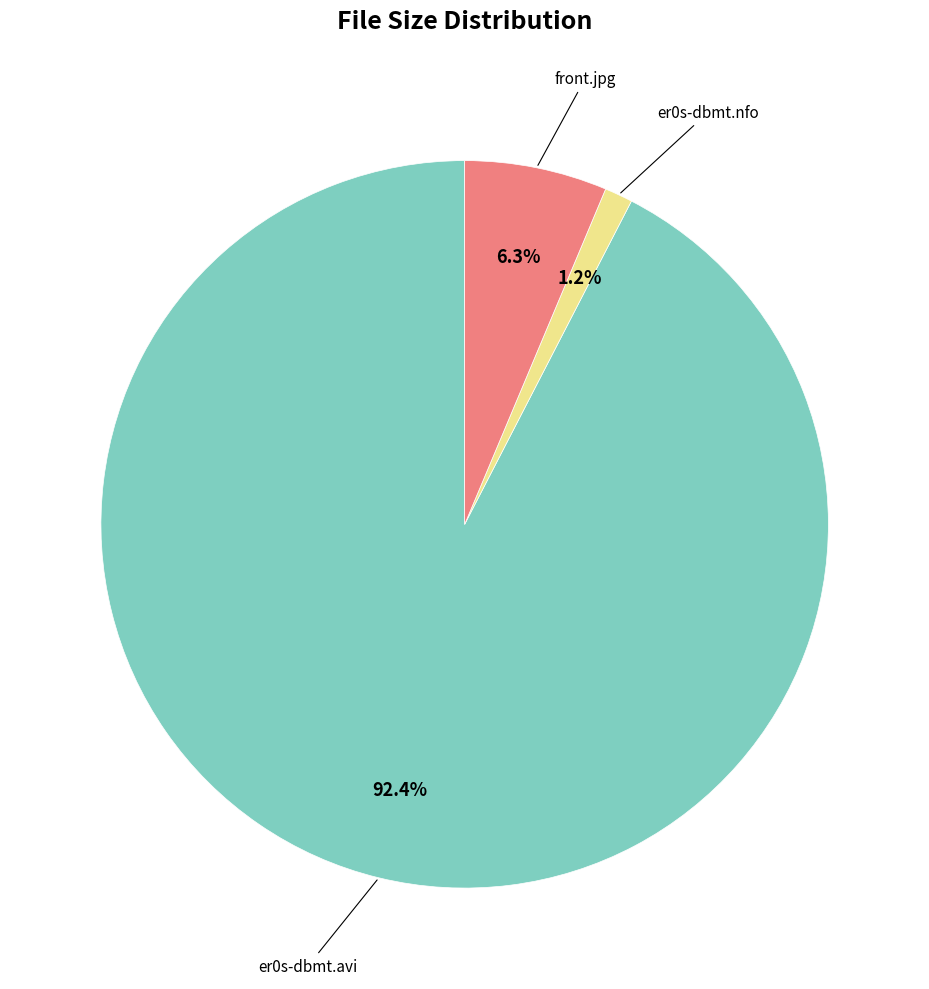

Does any single category account for the majority?

Yes